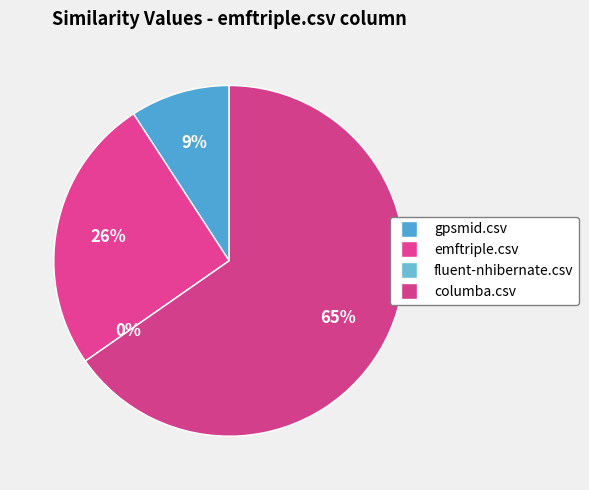

How many slices are in this pie chart?

4